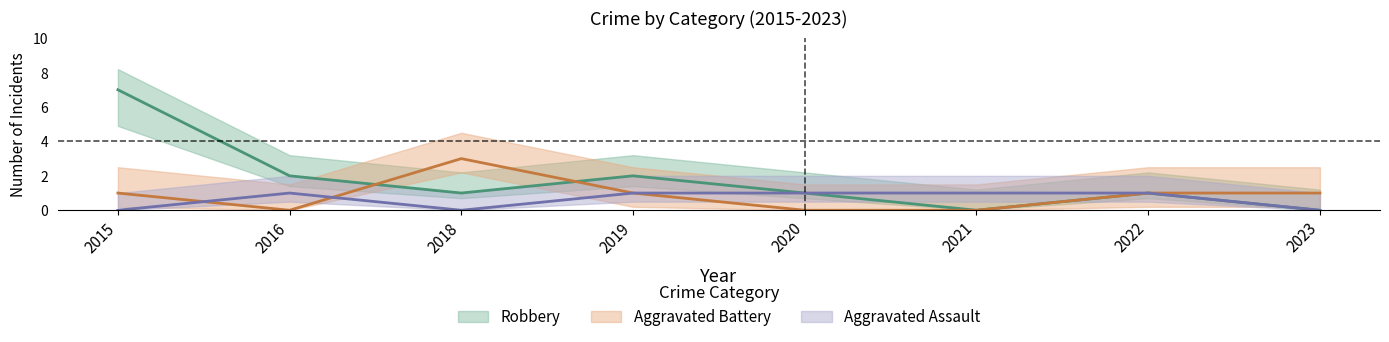

Which series ends up on top after the final intersection of Aggravated Battery and Robbery?

Robbery